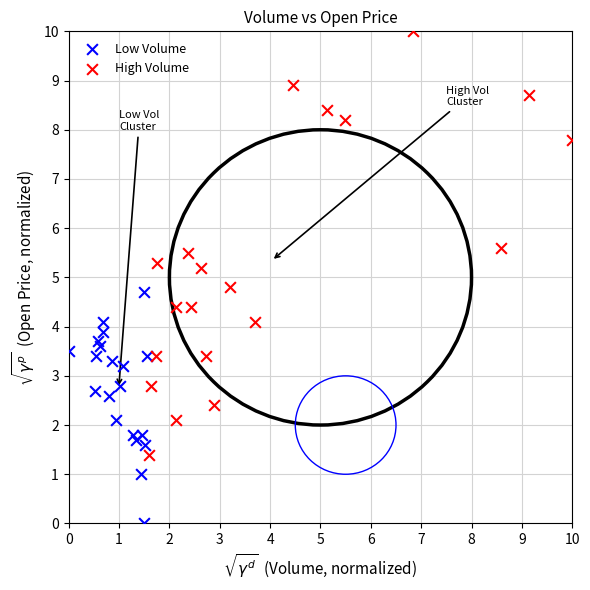

Which series reaches the maximum Y coordinate?

High Volume